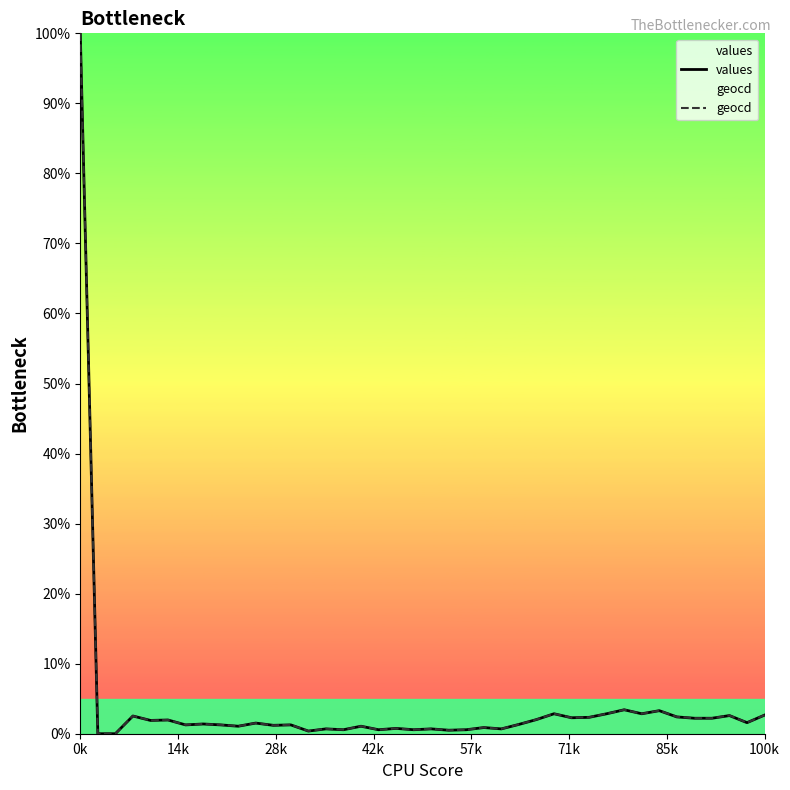

In geocd, how many points are higher than both neighbors (excluding endpoints)?

14